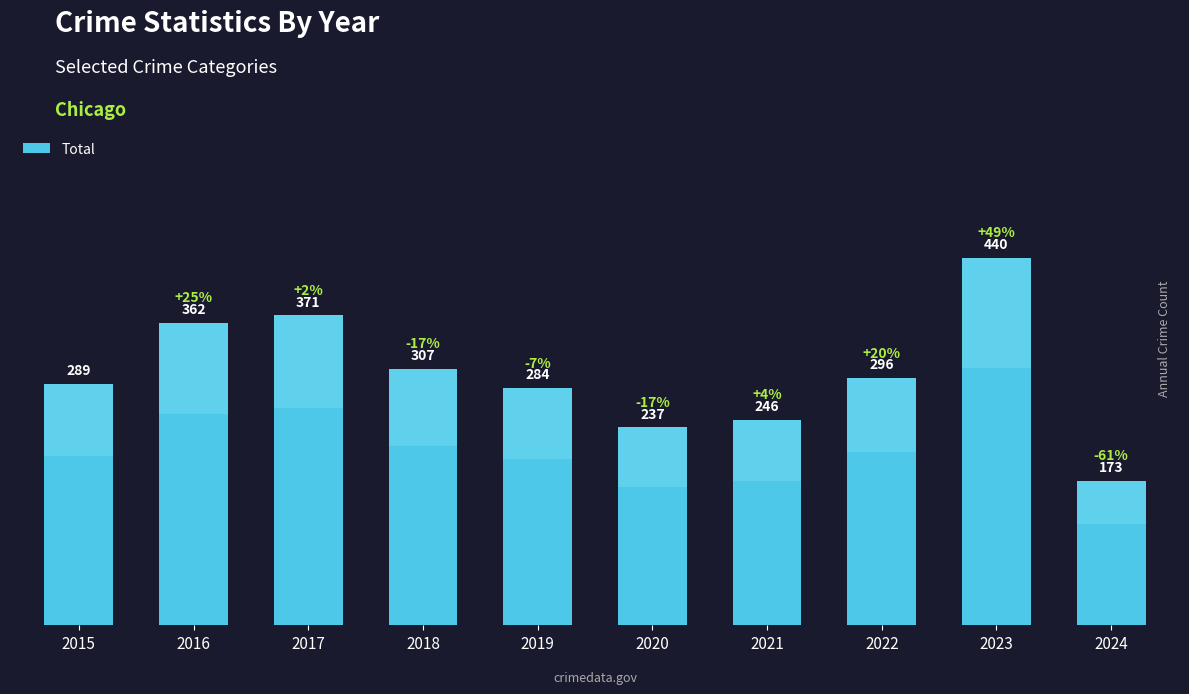

True or false: the data shows 371 at 2017.

True